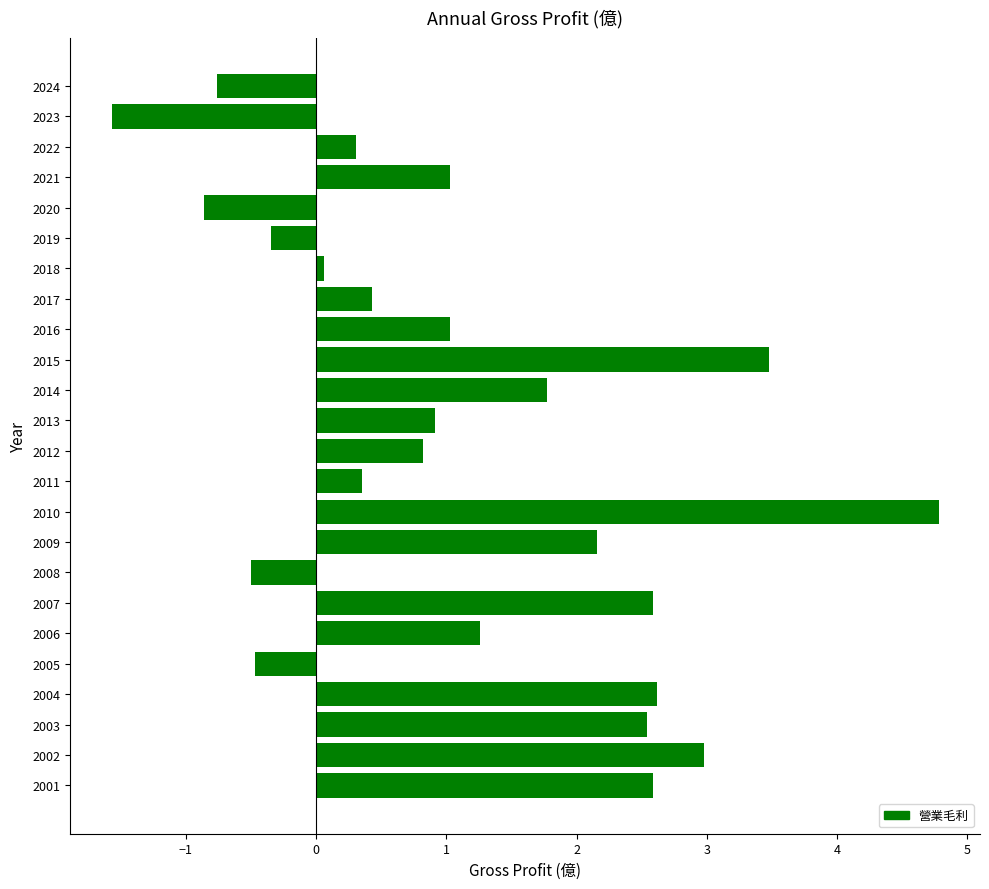

The chart shows a value of 3.5 at 2015. True or false?

True